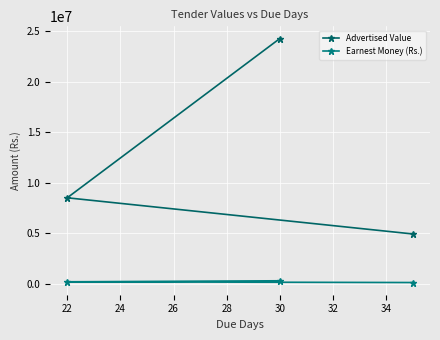

What is the sum of all Advertised Value values?

37679508.0